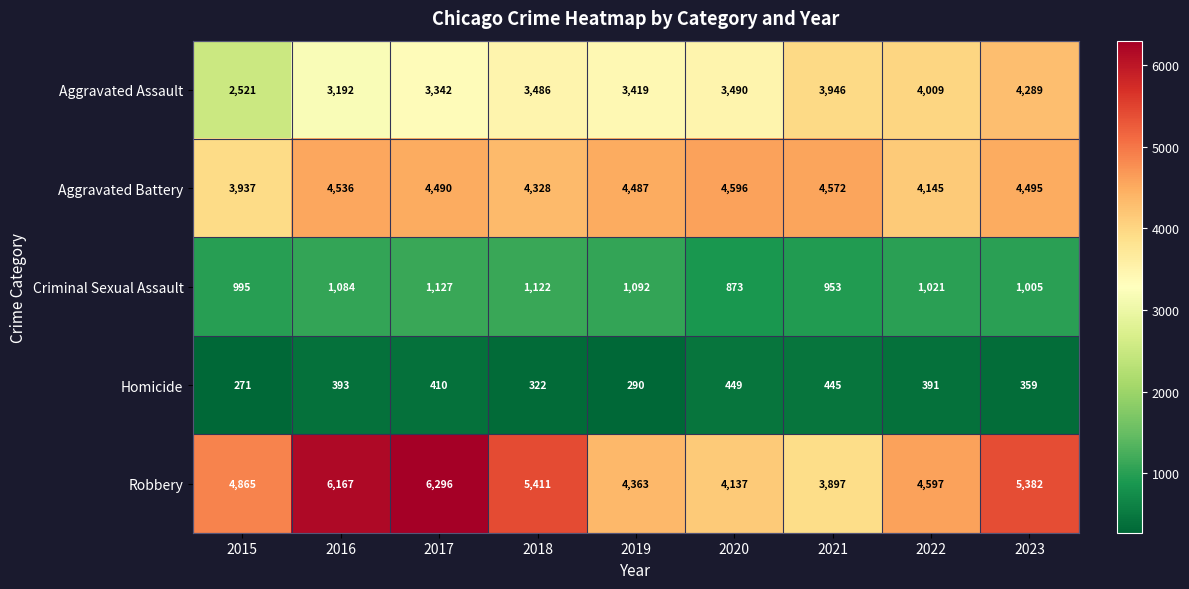

At which category is the sum across all series the highest?

2017